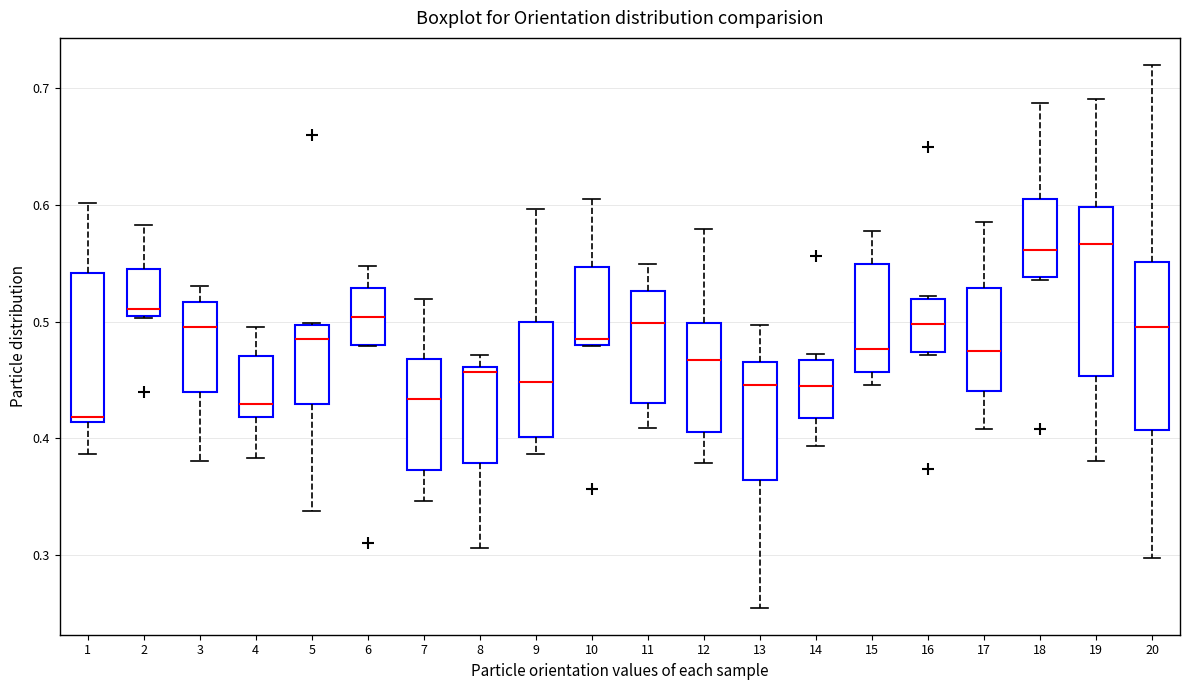

Which box's median line is the lowest?

1